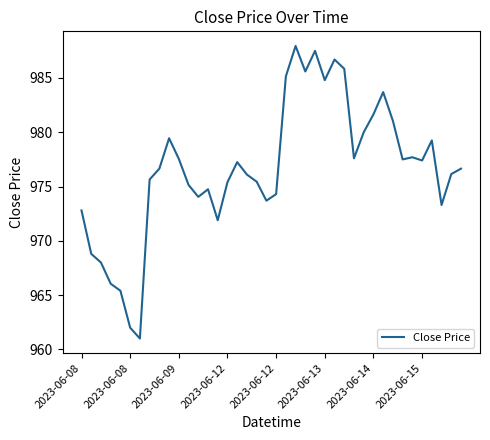

What is the smallest value displayed?

961.0